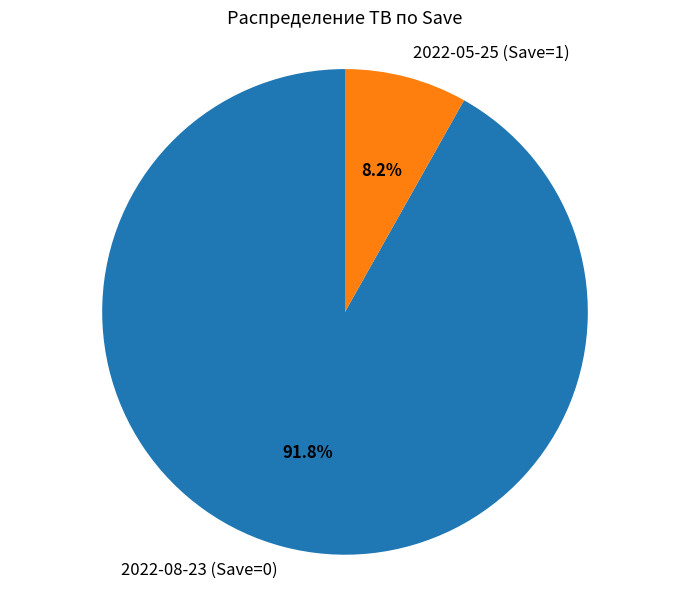

To the nearest percent, what portion does 2022-08-23 (Save=0) represent?

92%